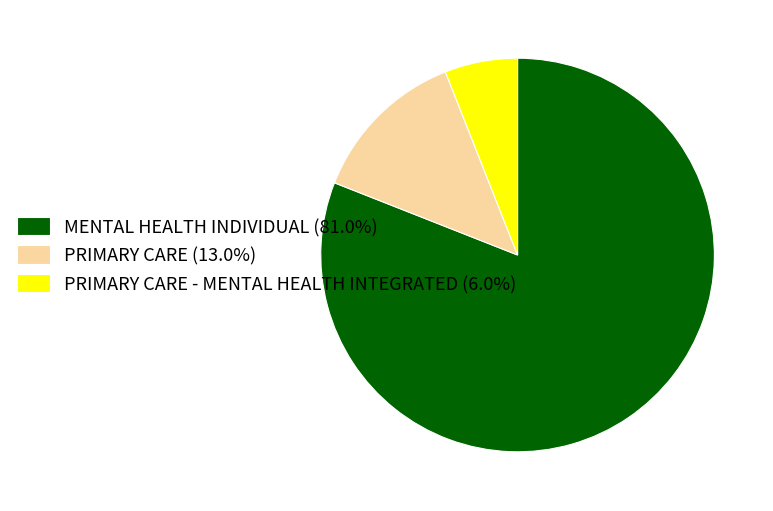

Count the number of slices in the pie.

3